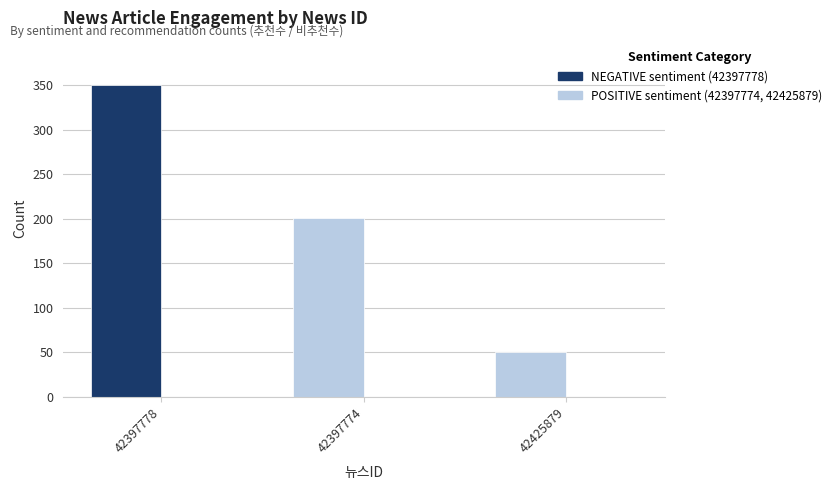

Approximately how many times larger is the value at 42397774 compared to 42425879?

4.0